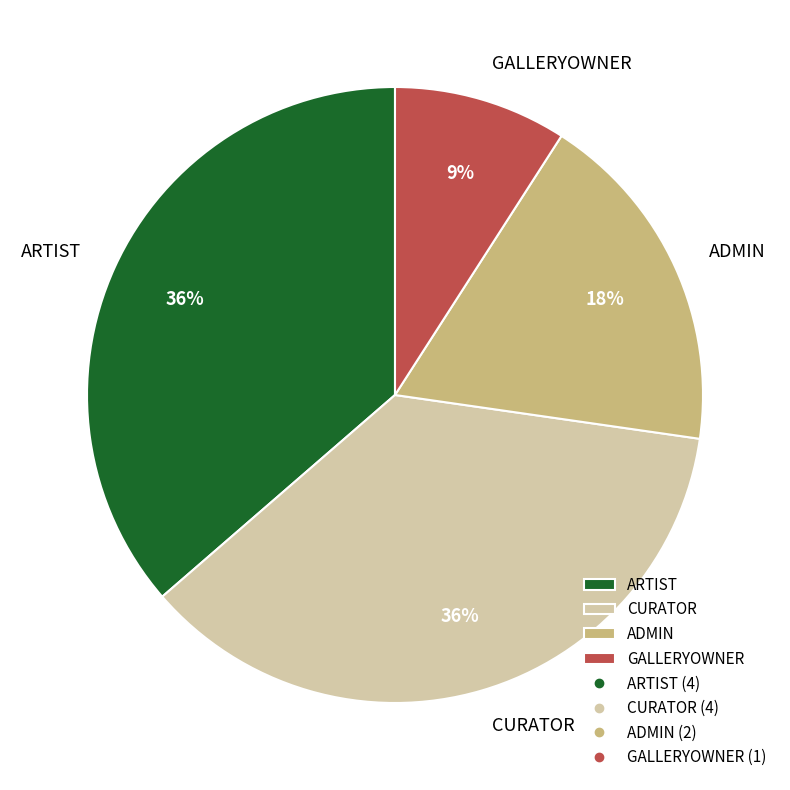

Which category has the smallest portion of the pie?

GALLERYOWNER